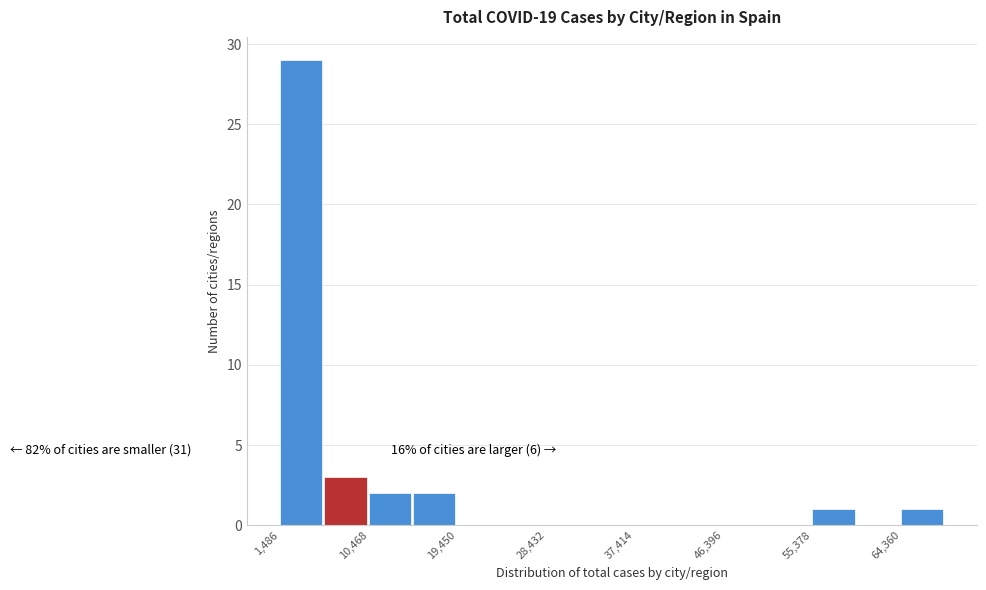

Which range on the x-axis has the tallest bar?

1000 to 6000